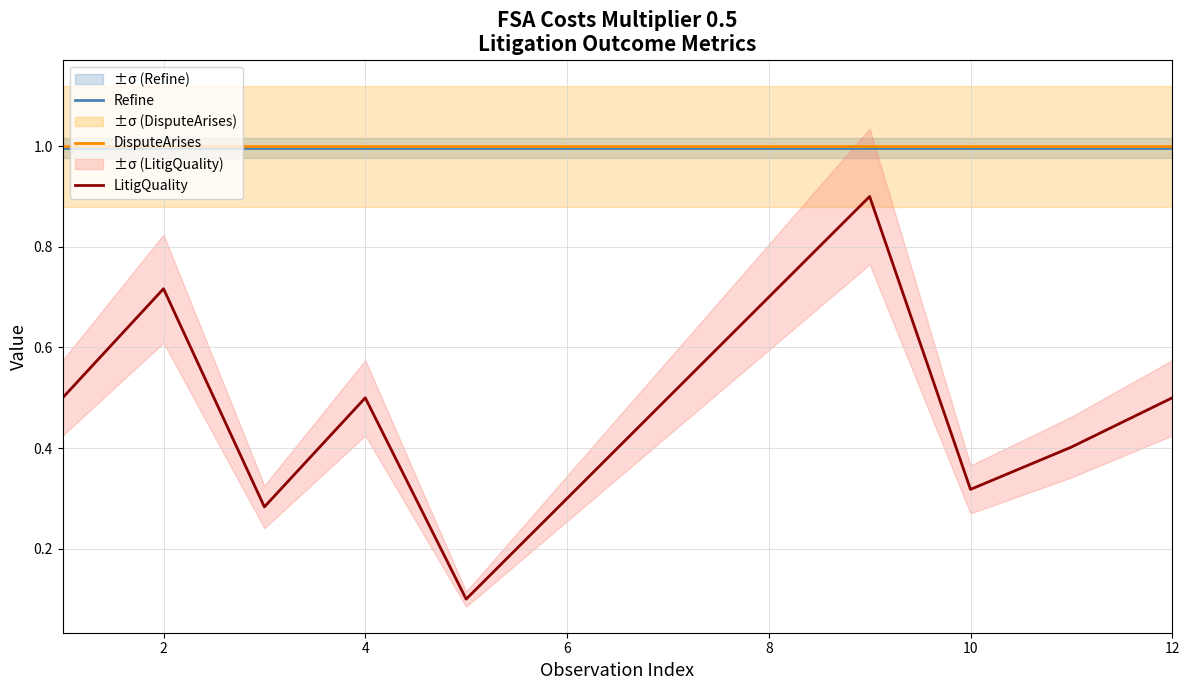

What are all the series names shown in the legend?

Refine, DisputeArises, LitigQuality